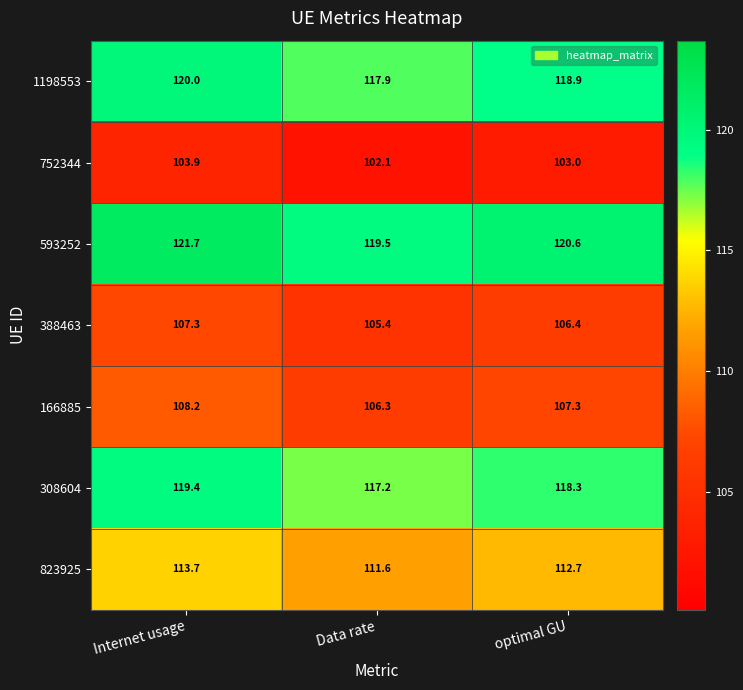

What is the difference between the second highest and minimum values in the 388463 series?

1.0